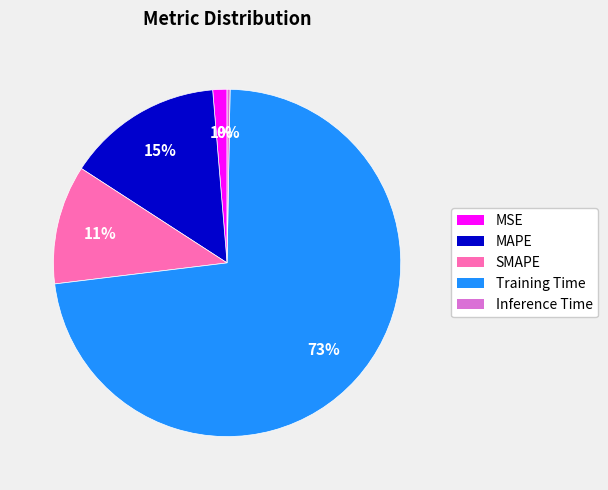

Do MSE and SMAPE together represent more than half of the pie?

No